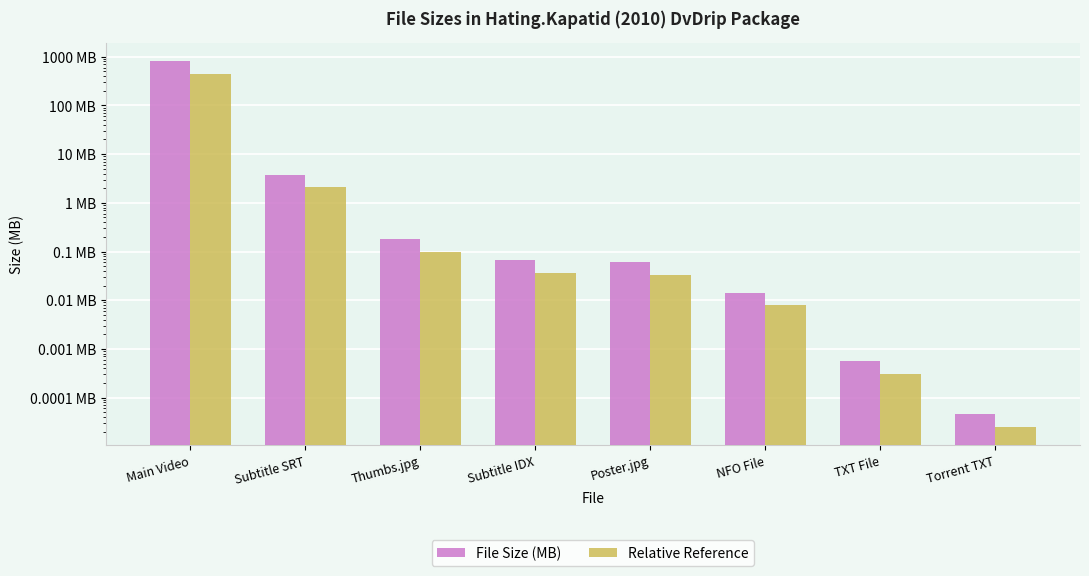

Between Thumbs.jpg and NFO File, which is larger?

Thumbs.jpg